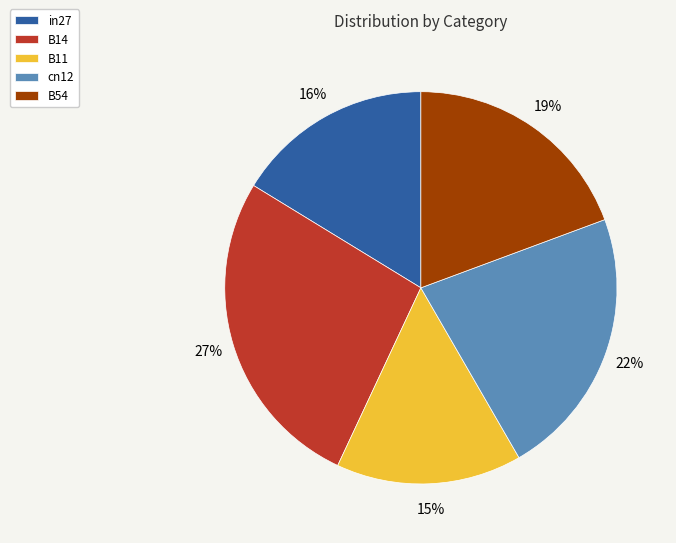

Is there a majority slice in this chart?

No